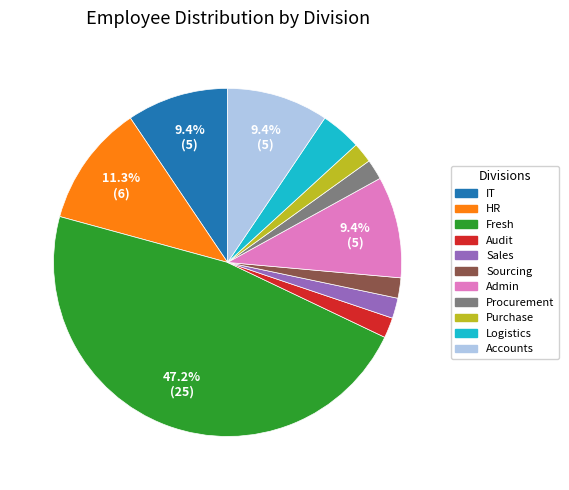

To the nearest percent, what portion does Procurement represent?

2%